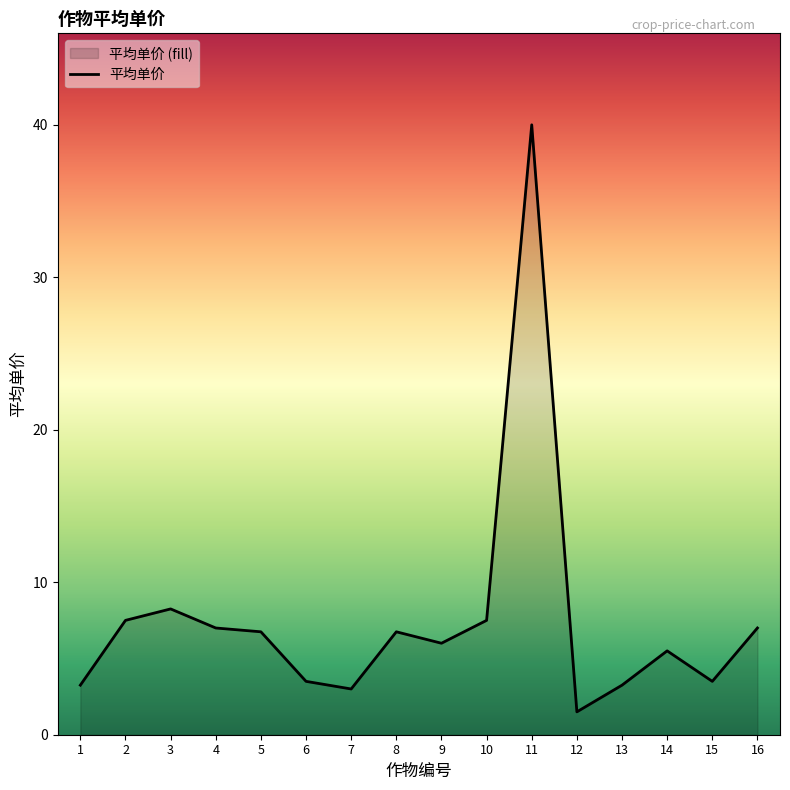

What is the value of the 8th point from the left?

6.8